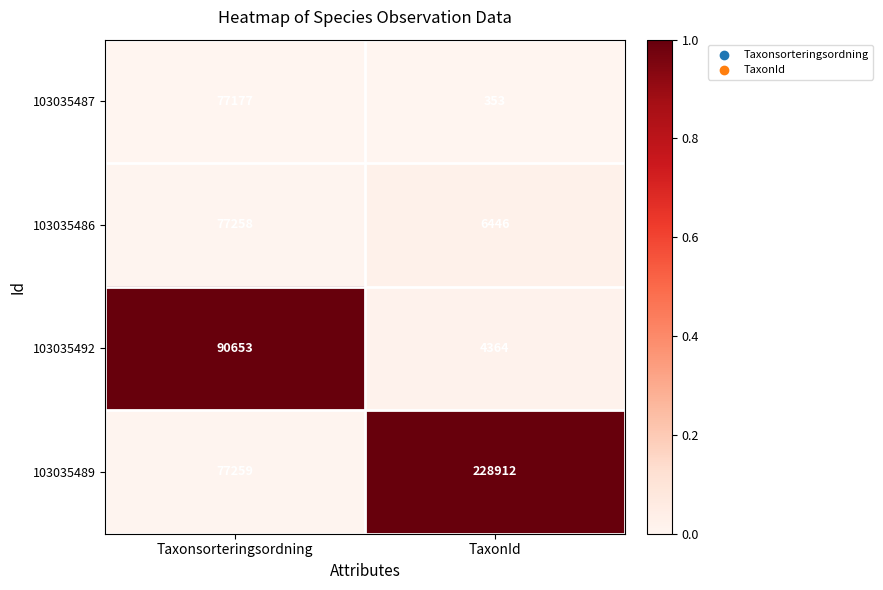

What is the maximum value shown in the chart?

228912